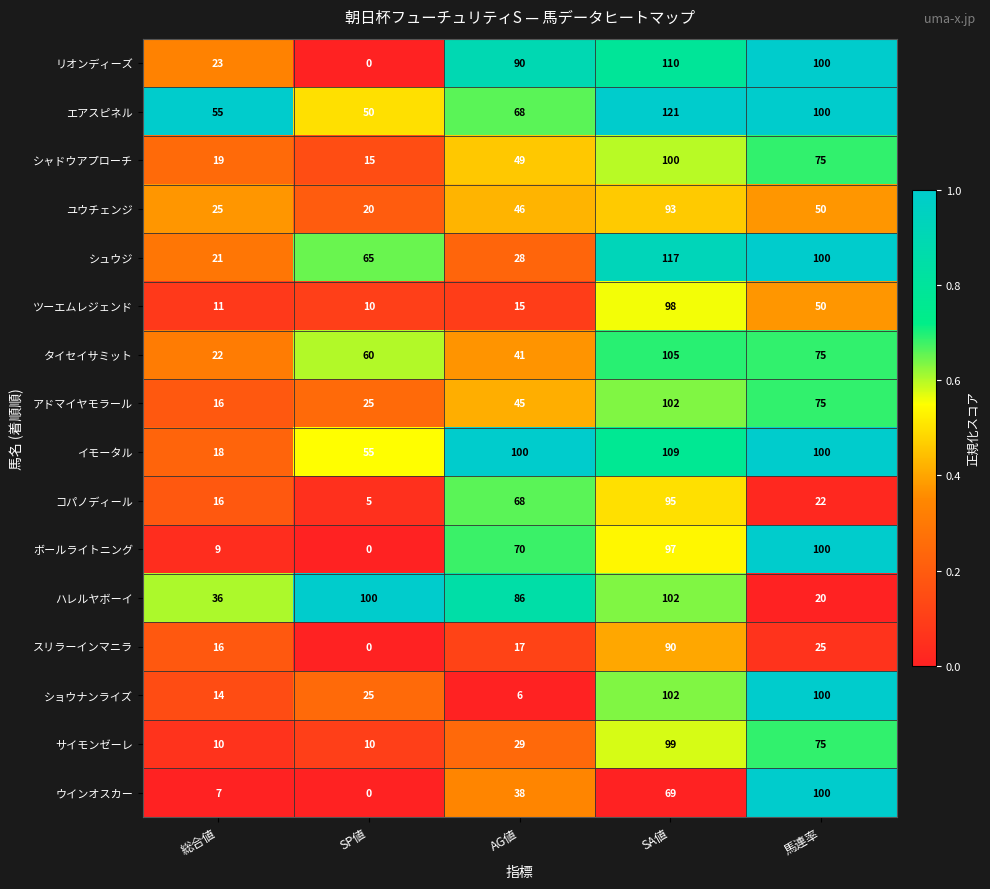

How many アドマイヤモラール values are between 25 and 75?

3